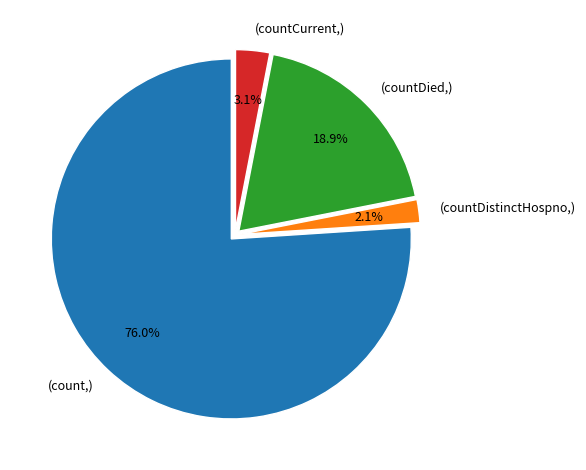

Is there any slice that represents more than half of the pie?

Yes